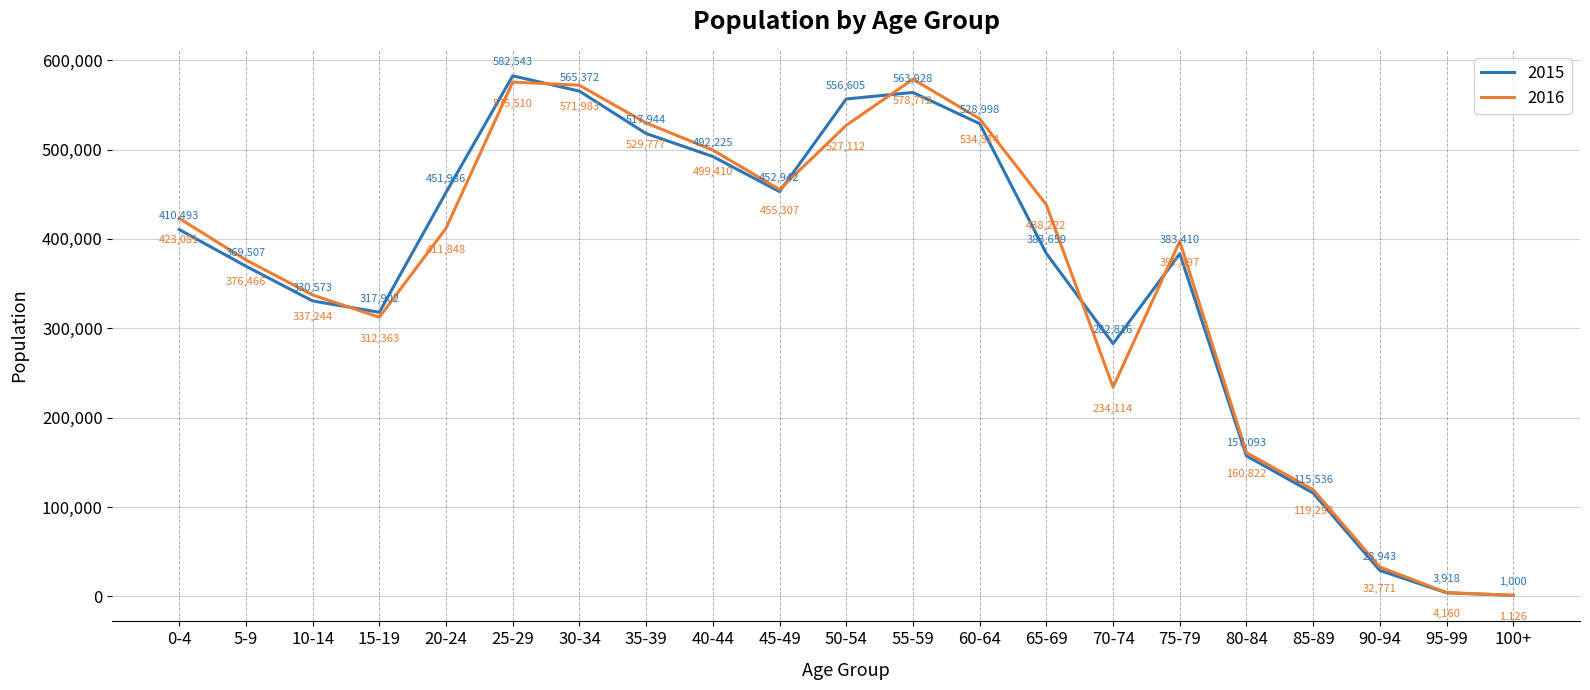

The 2015 series shows 410493 at 0-4. True or false?

True